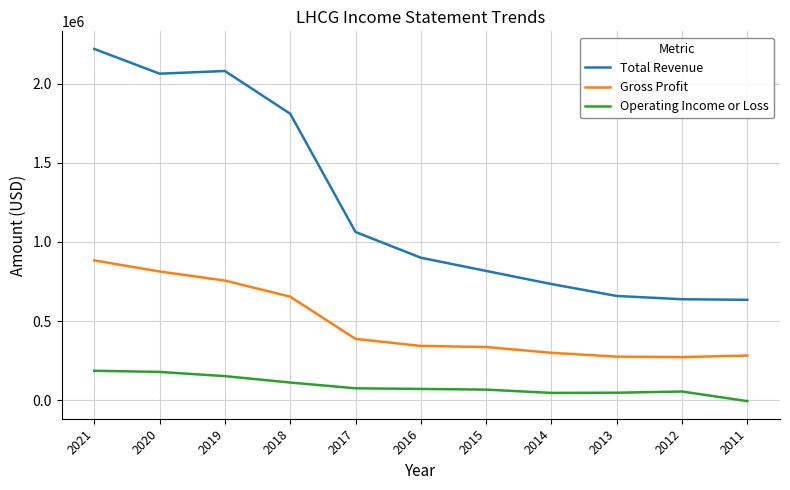

The Total Revenue series shows 1234677 at 2021. True or false?

False